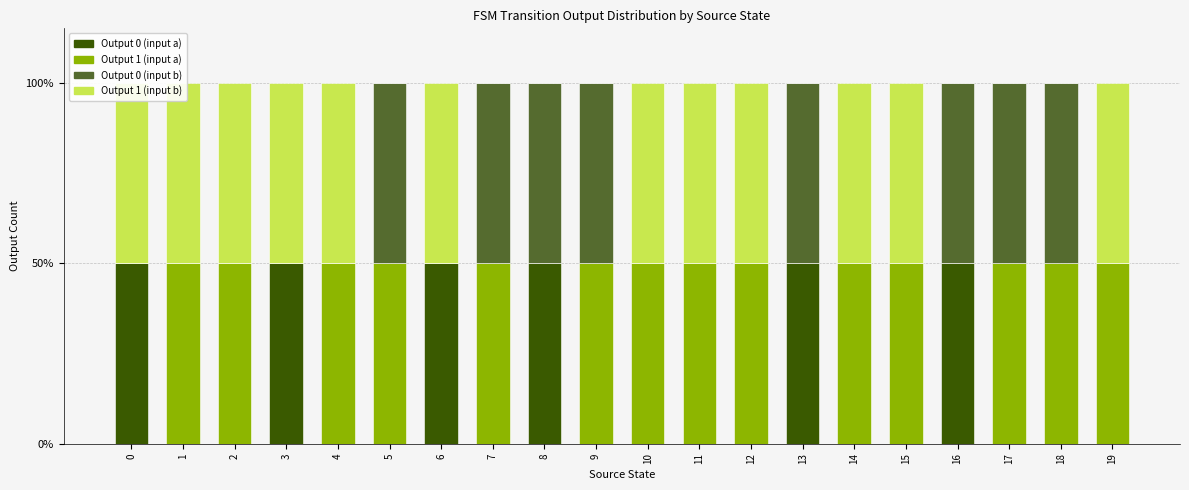

Which series has the largest range (max minus min)?

Output 0 (input a)